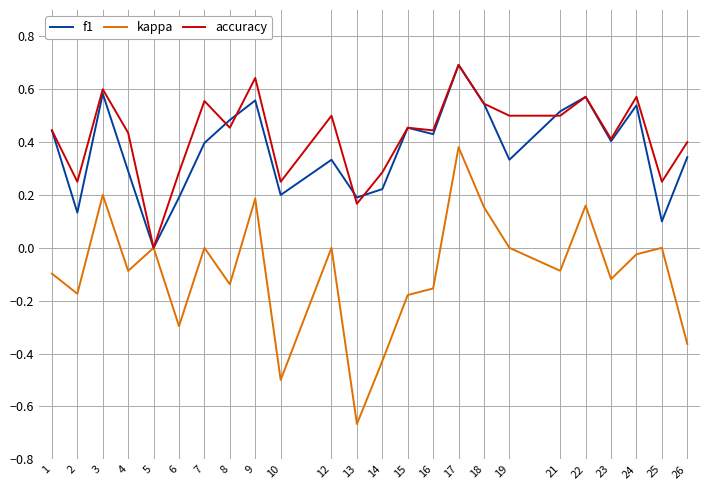

Which series has the widest spread of values?

kappa